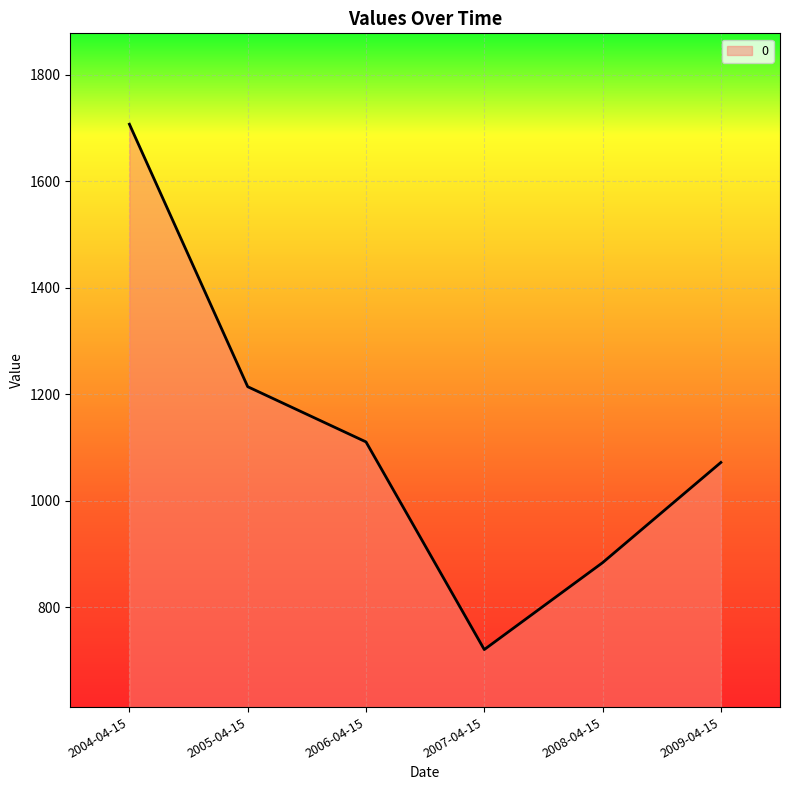

What is the maximum value shown in the chart?

1707.3